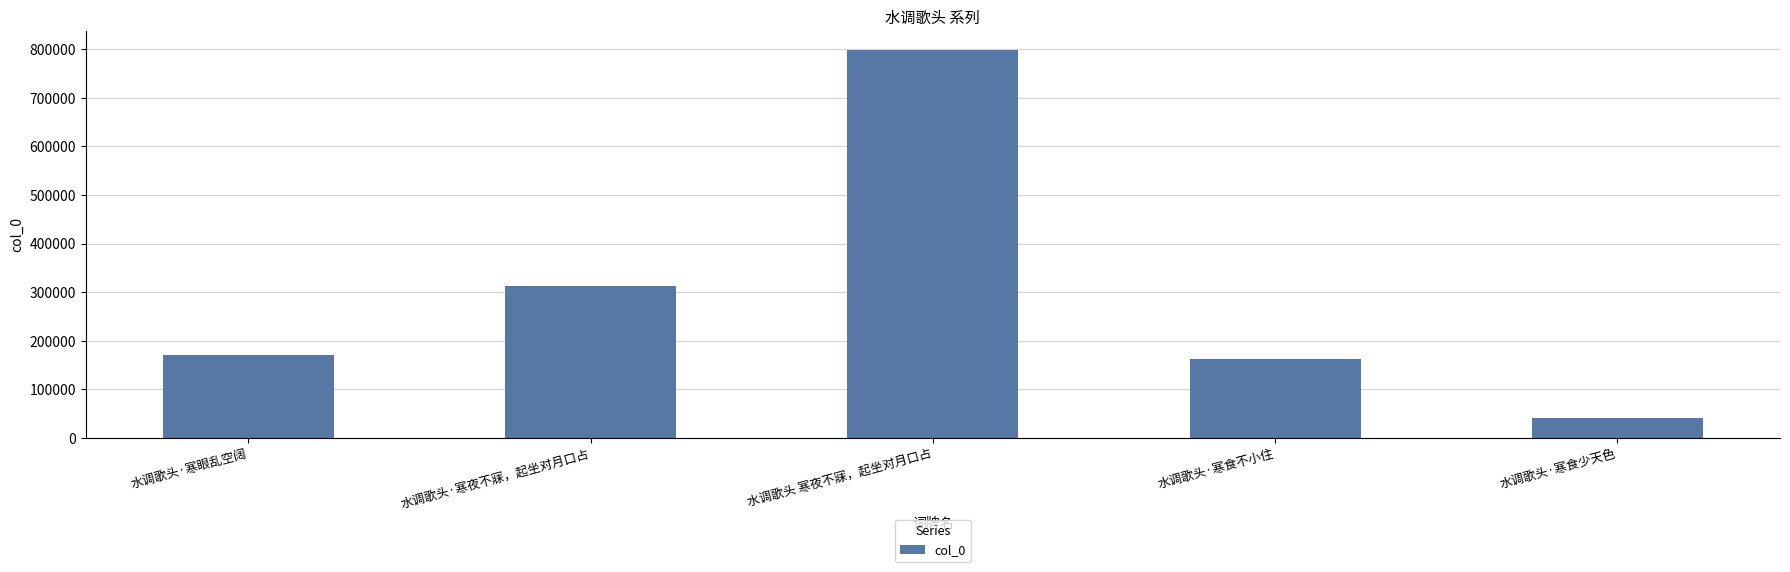

List the labels in order of value, smallest first.

水调歌头·寒食少天色, 水调歌头·寒食不小住, 水调歌头·寒眼乱空阔, 水调歌头·寒夜不寐，起坐对月口占, 水调歌头 寒夜不寐，起坐对月口占